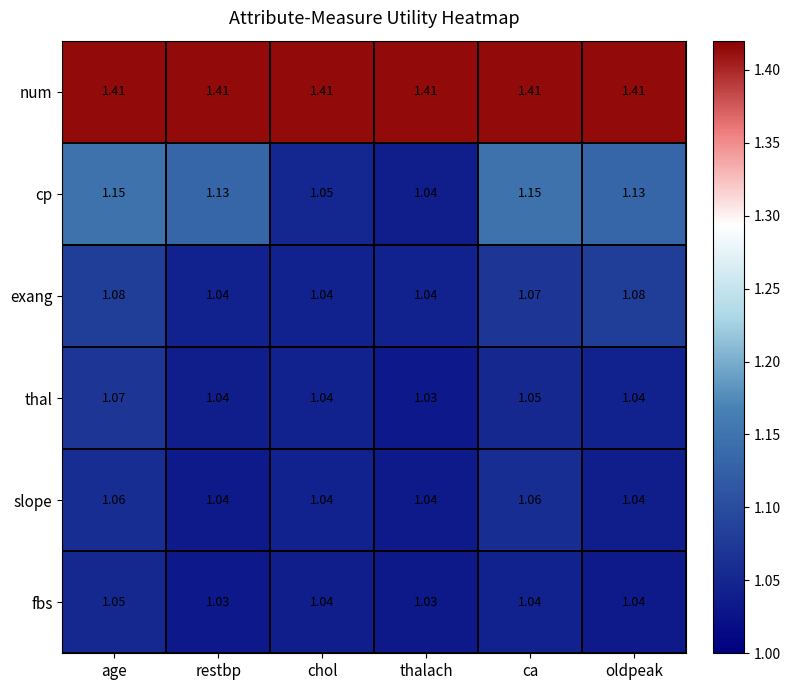

At how many categories does at least one series exceed 1?

6